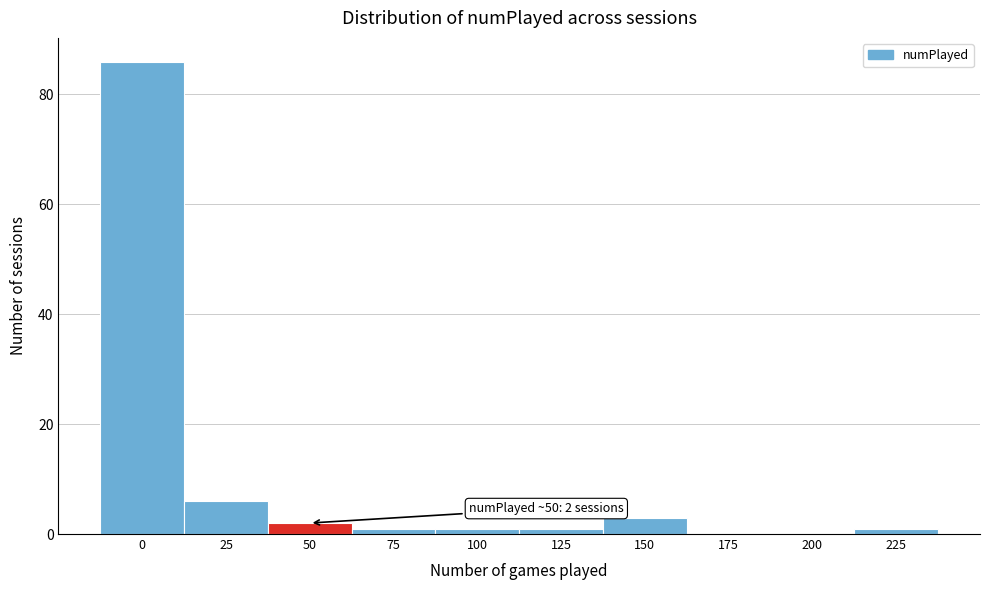

Reading left to right, transcribe all the data shown in this chart.

0=86	25=6	50=2	75=1	100=1	125=1	150=3	175=0	200=0	225=1